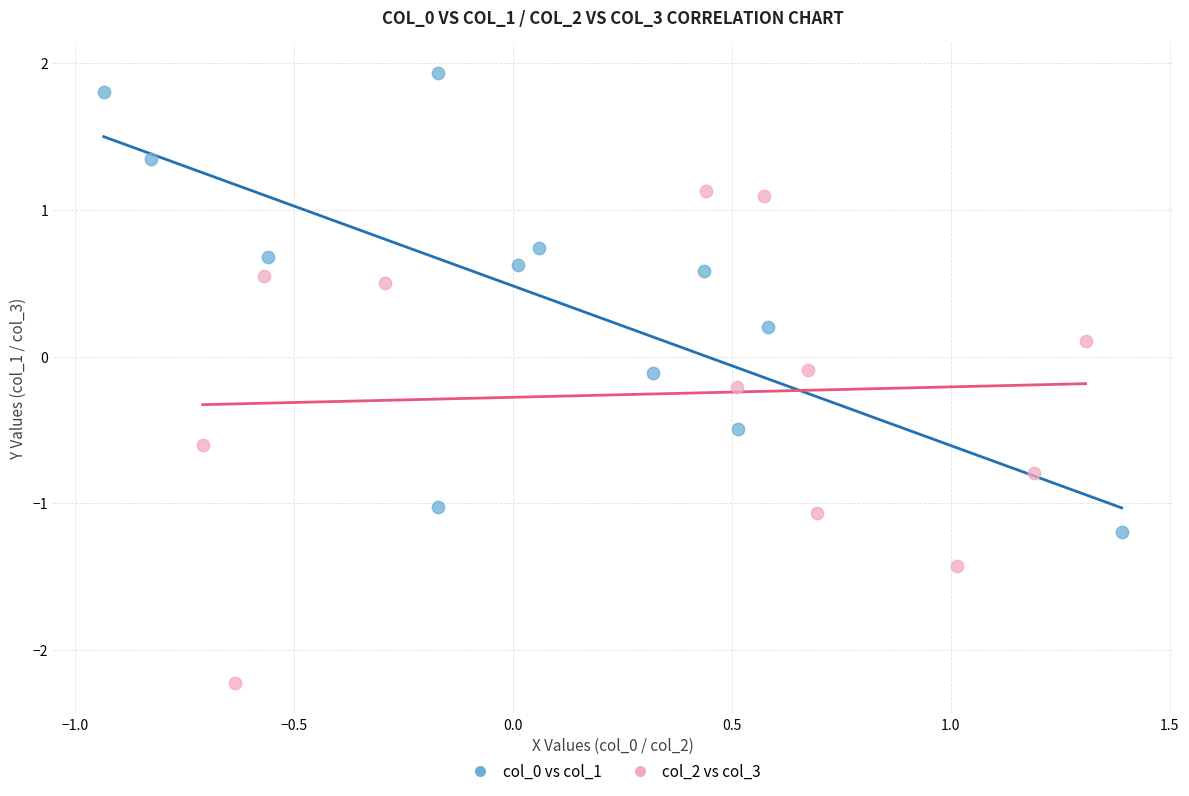

Which series contains the highest Y value?

col_0 vs col_1